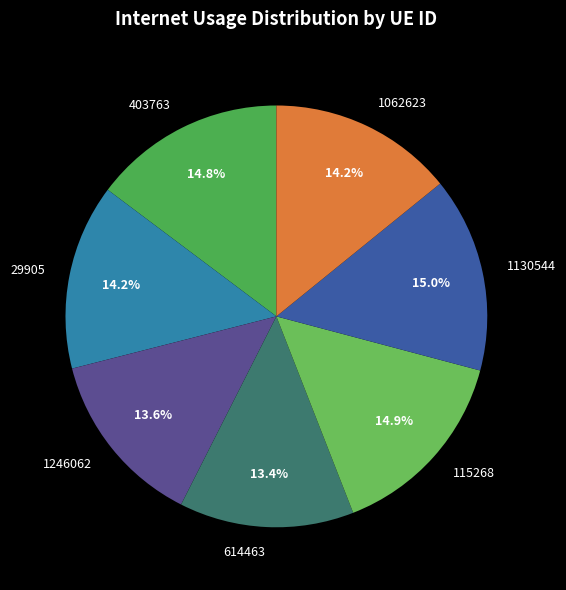

What is the total percentage of 115268 and 403763?

29.7%